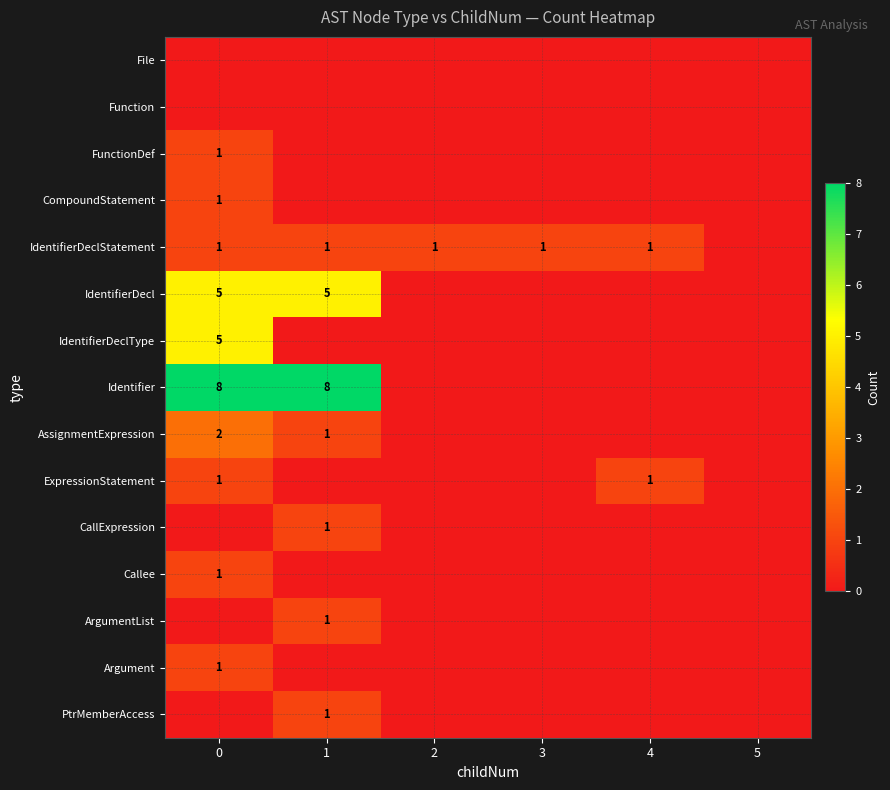

The Argument series shows 1 at 0. True or false?

True